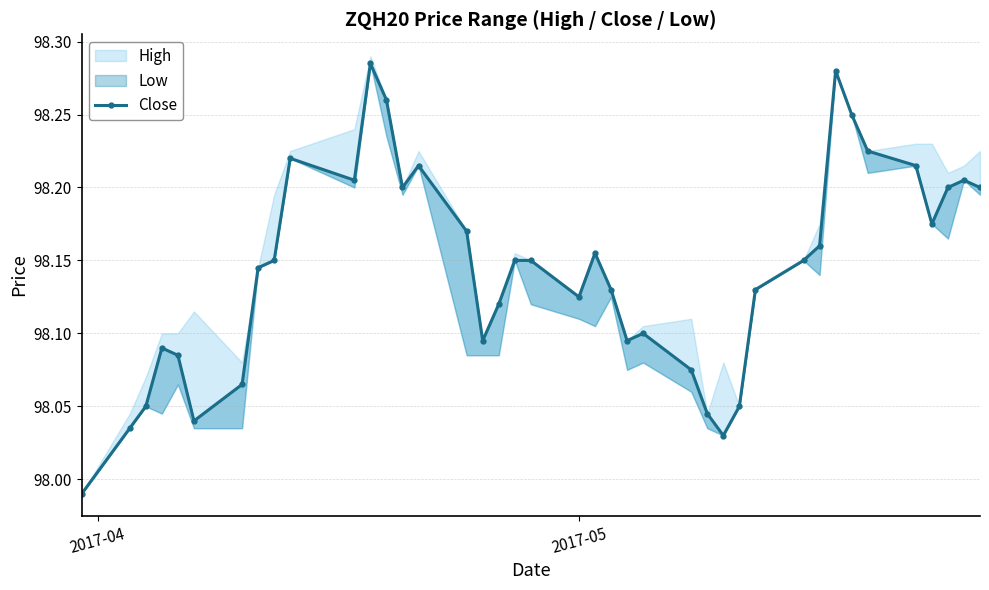

What is the greatest value displayed?

98.3